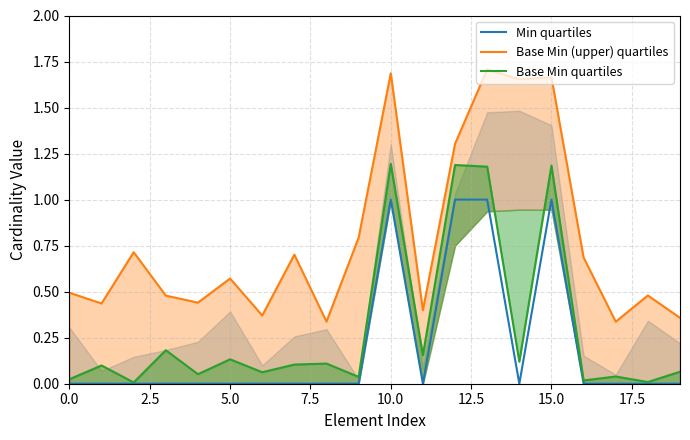

What is the sum of all Base Min quartiles values?

6.0